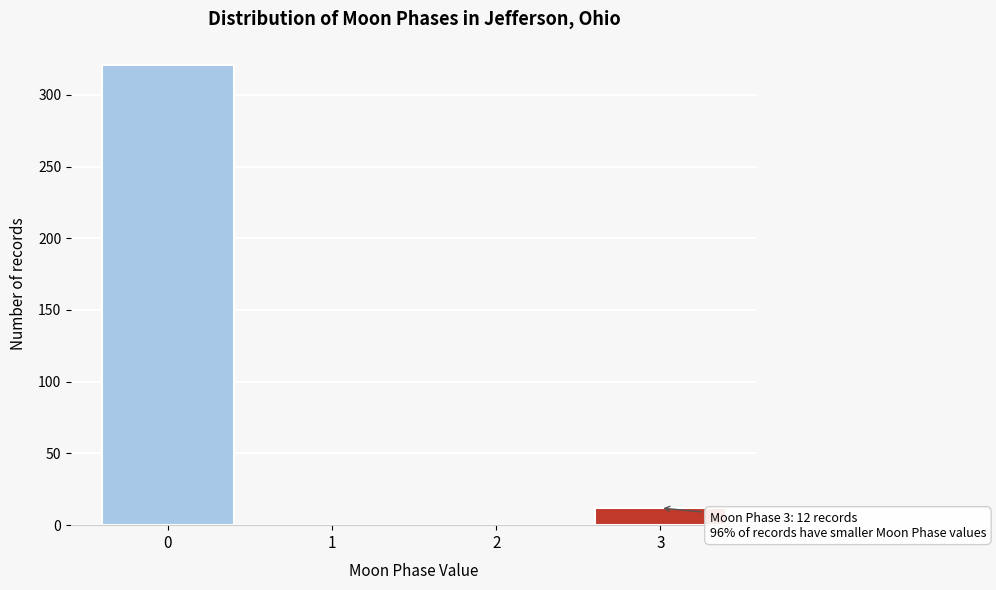

Reading left to right, what are all the values shown in this chart?

0=321	1=0	2=0	3=12